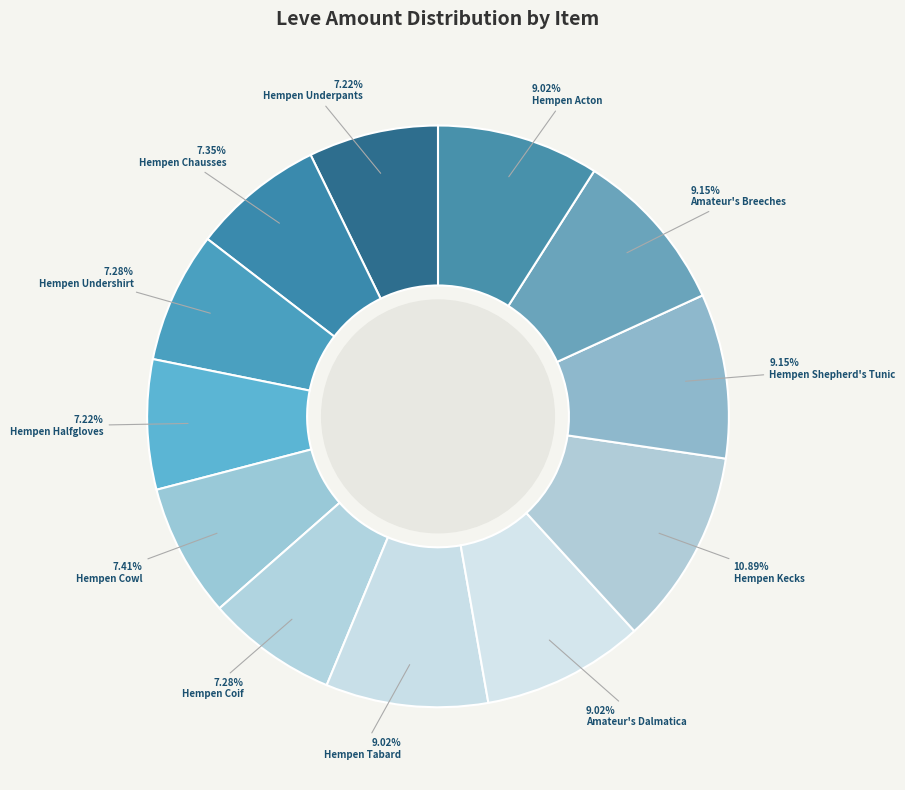

Does any single category account for the majority?

No